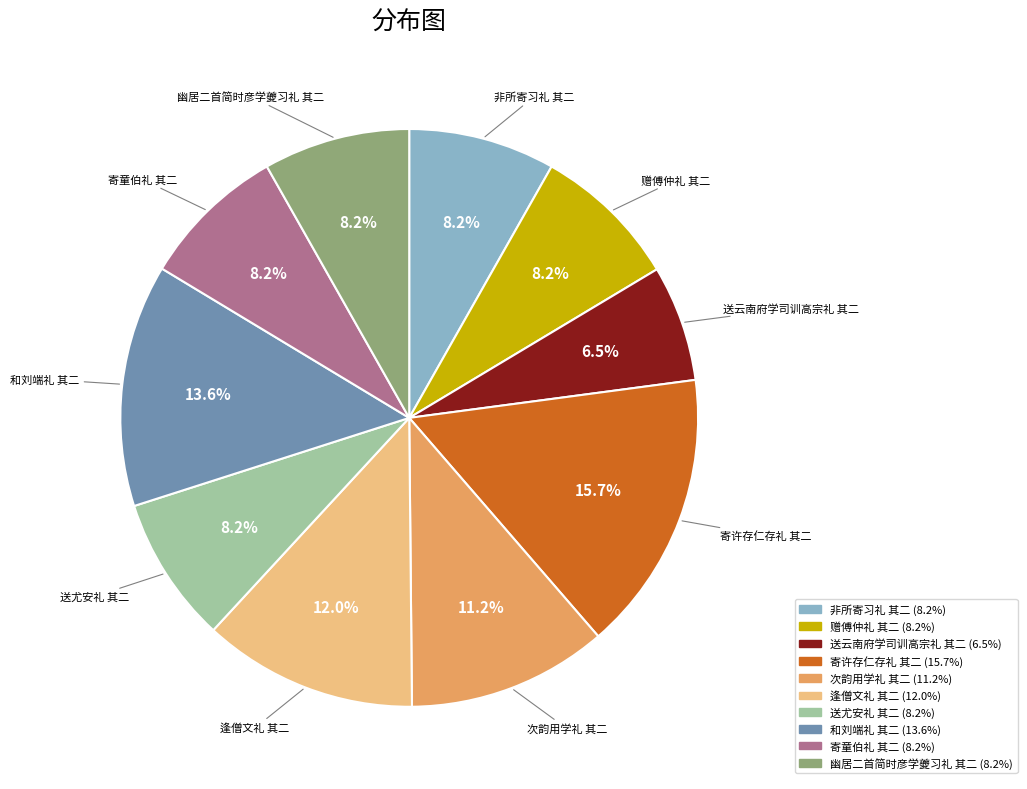

What is the total percentage of 和刘端礼 其二 and 幽居二首简时彦学夔习礼 其二?

21.8%